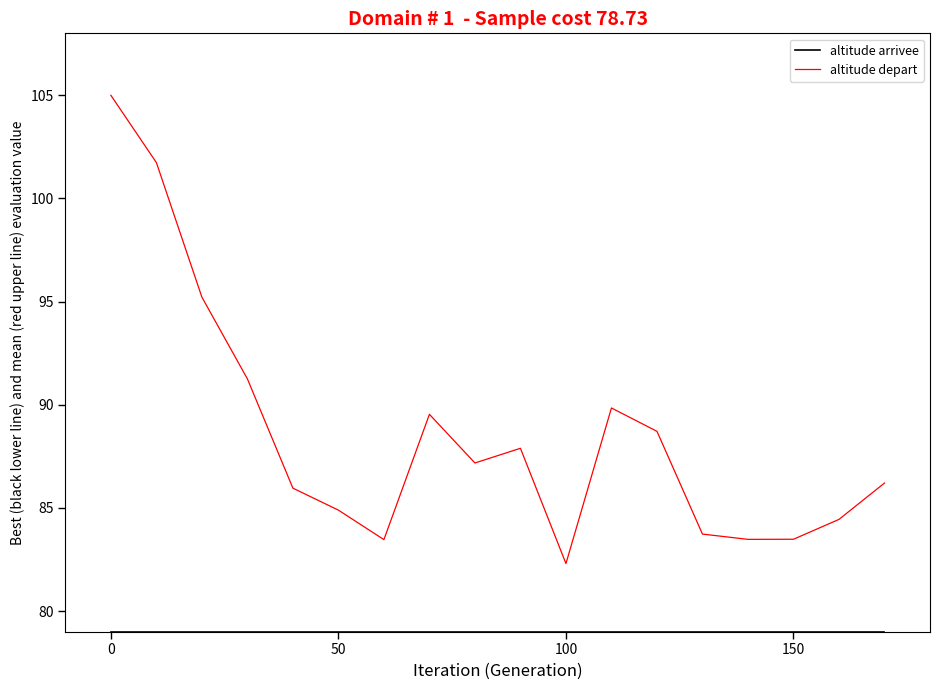

What is the difference between the maximum and minimum values in the altitude depart series?

22.7